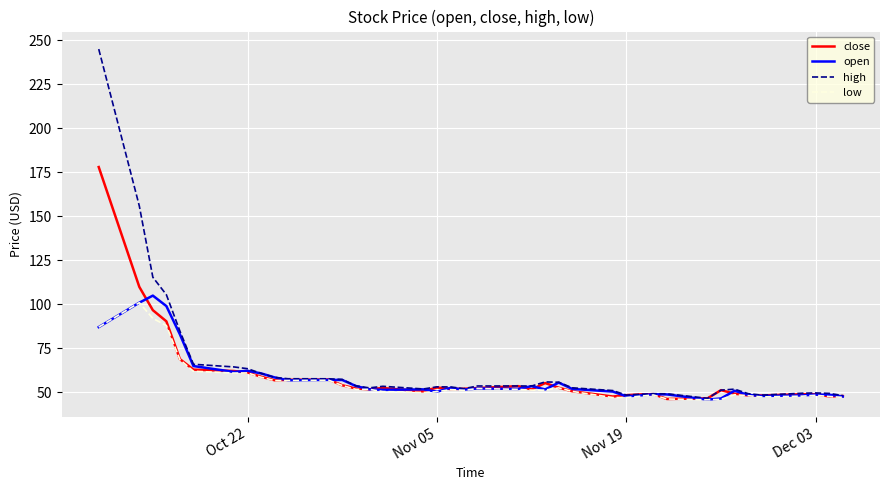

Which series has the widest spread of values?

high